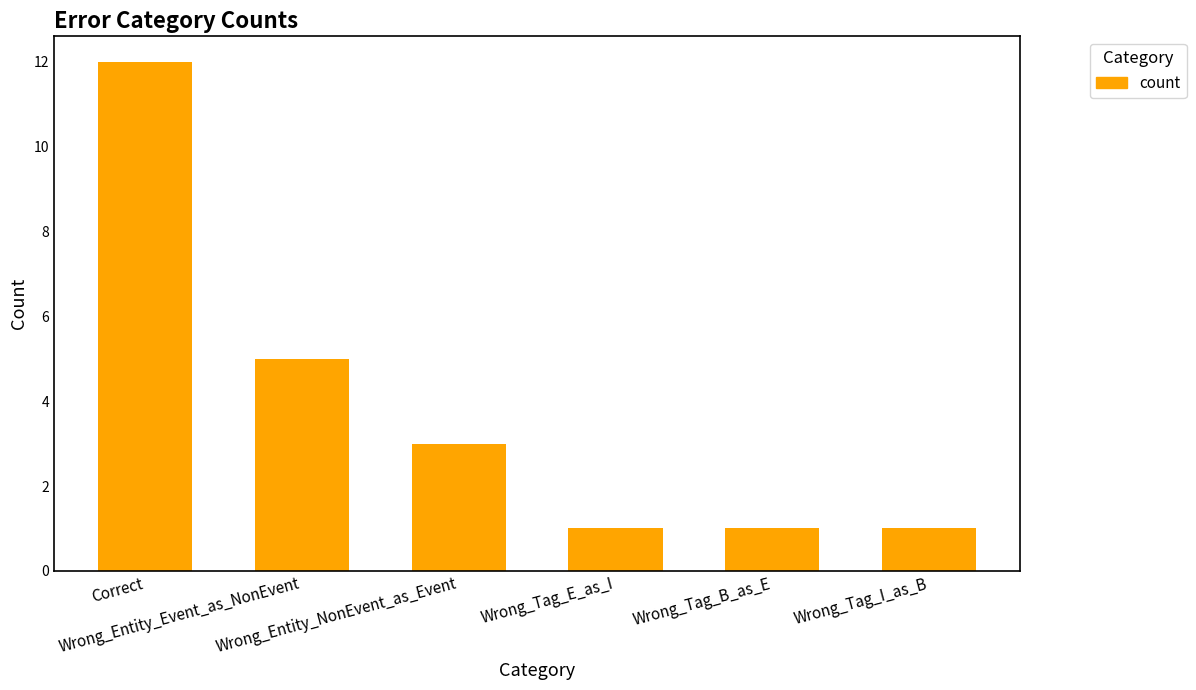

What is the difference between the maximum and minimum values?

11